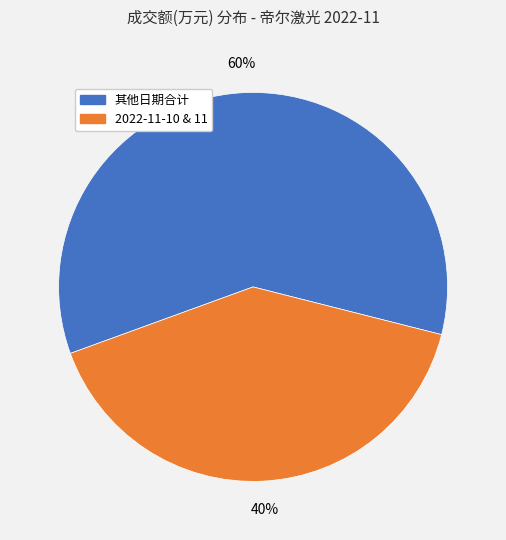

Is there a majority slice in this chart?

Yes